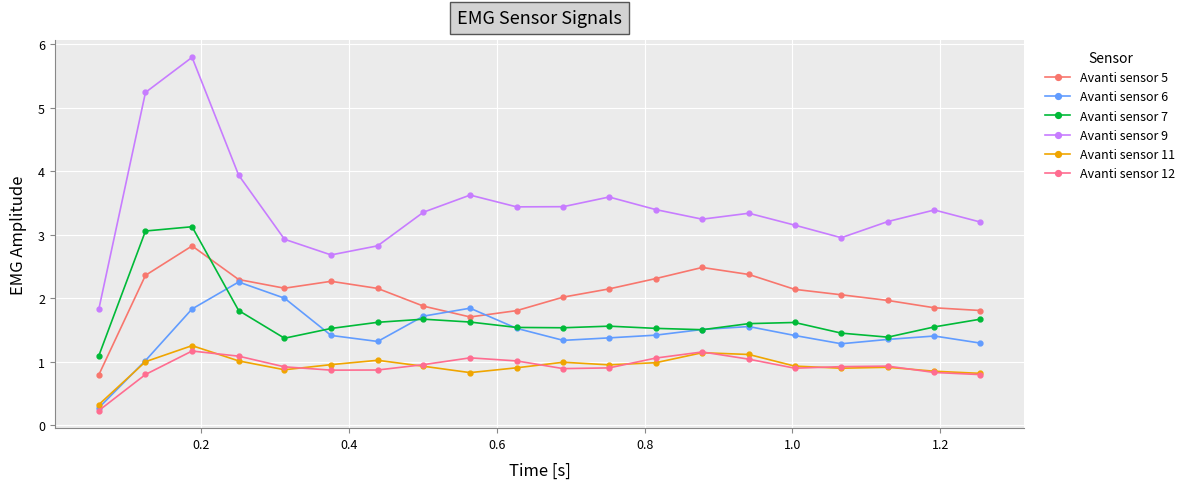

Does the chart have visible grid lines?

Yes